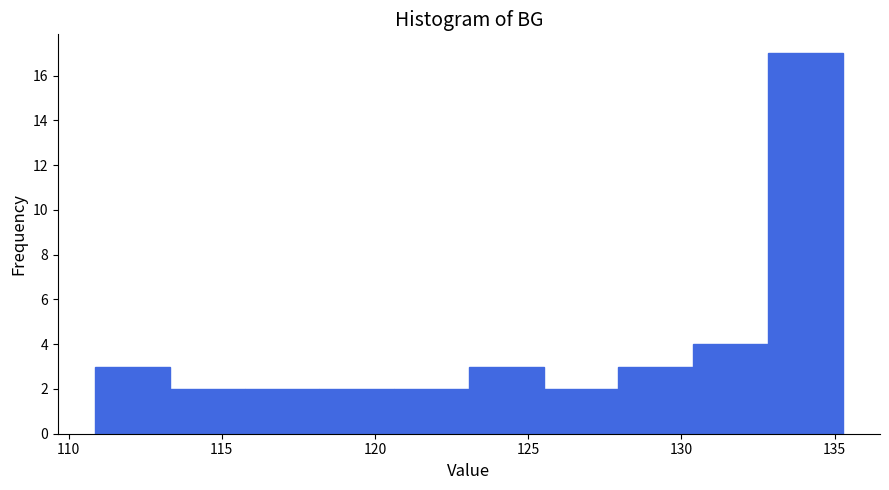

Over which range of the x-axis is the bar tallest?

133.0 to 135.5